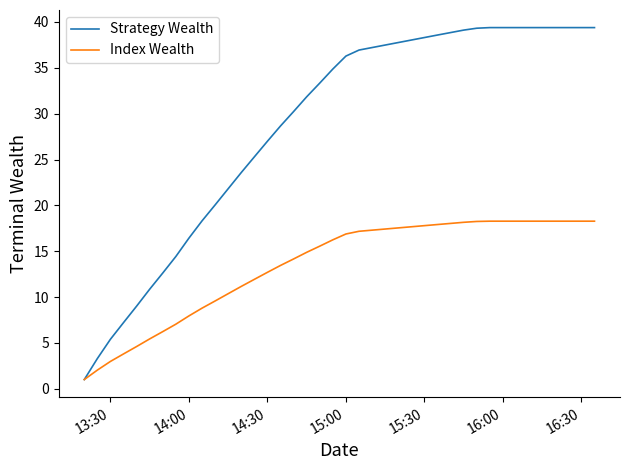

Which series has the widest spread of values?

Strategy Wealth